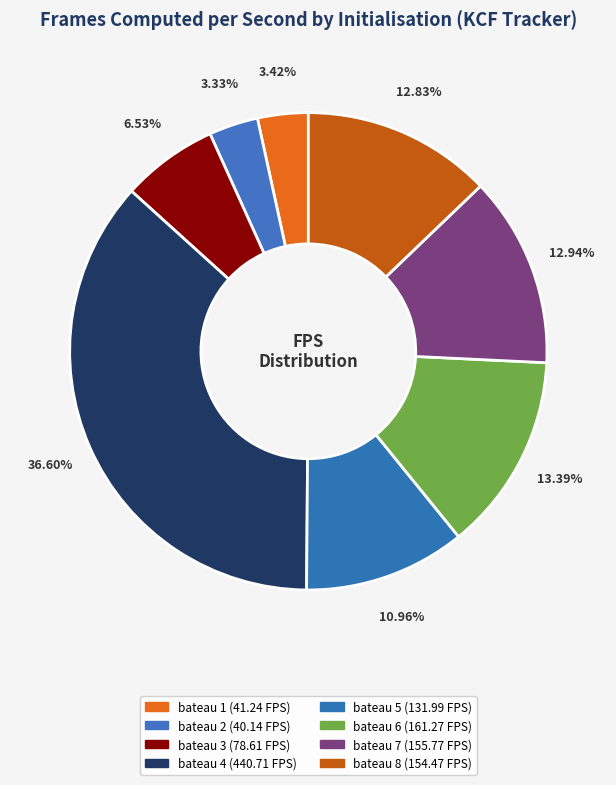

Which slice is the largest?

bateau 4